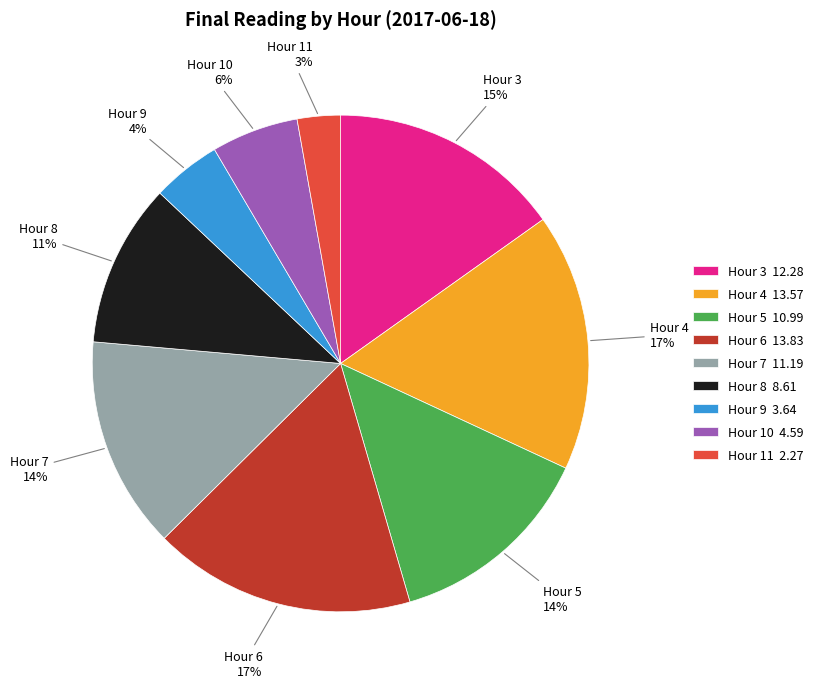

To the nearest percent, what percentage of the pie is Hour 11?

3%